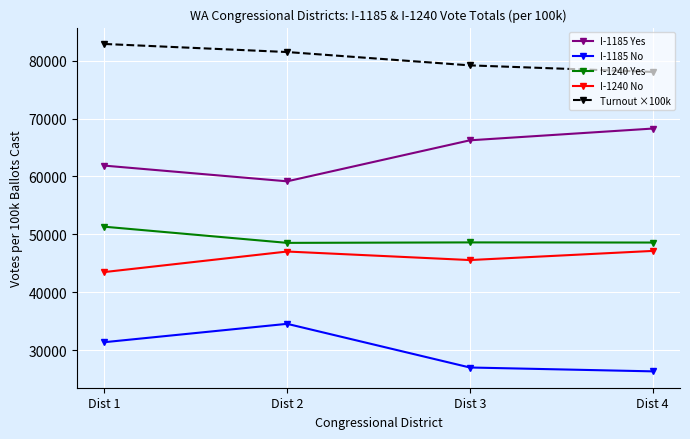

True or false: I-1240 Yes and I-1185 Yes intersect in this chart.

False